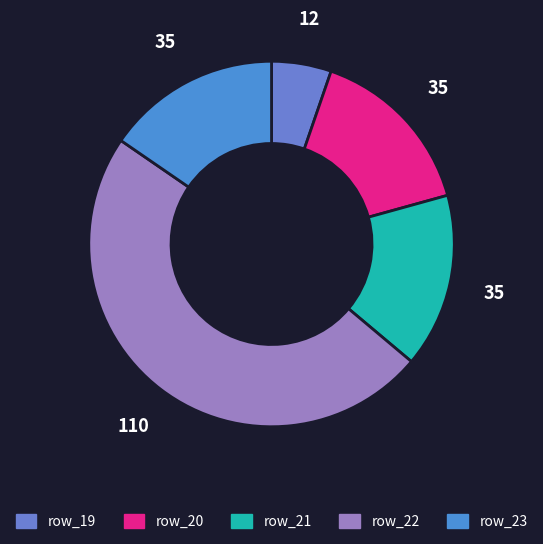

Which slice is the smallest?

row_19